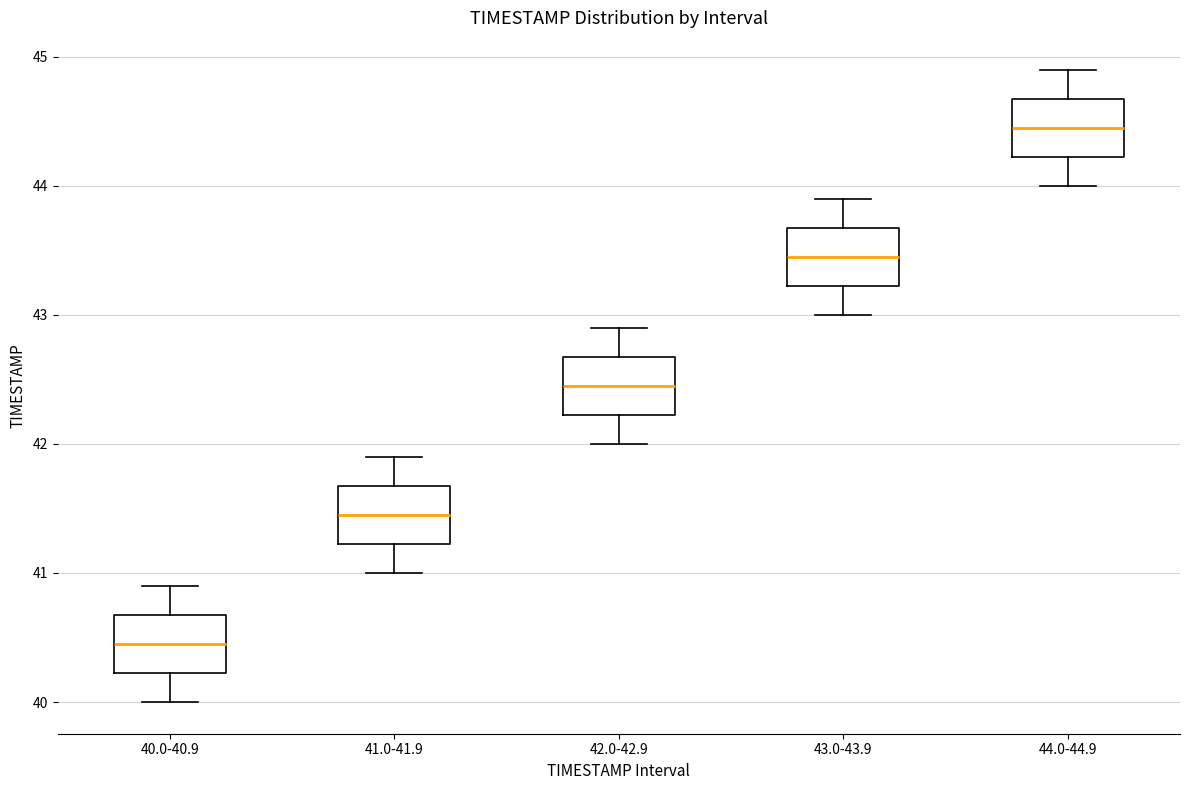

Which box has the highest median line?

44.0-44.9